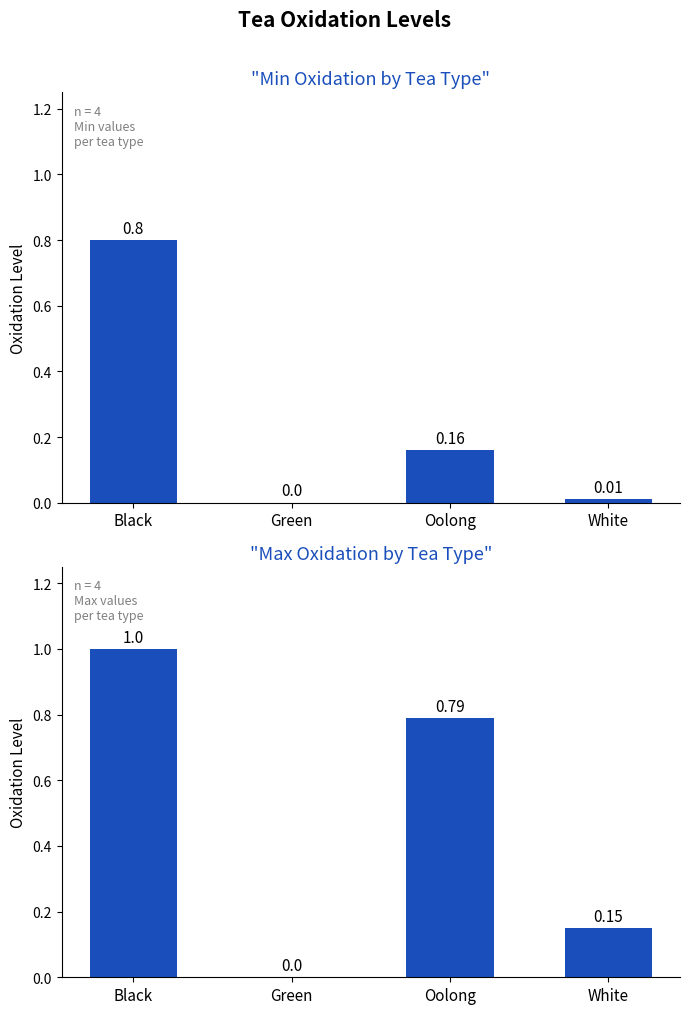

Which series has the largest total across all categories?

Max Oxidation